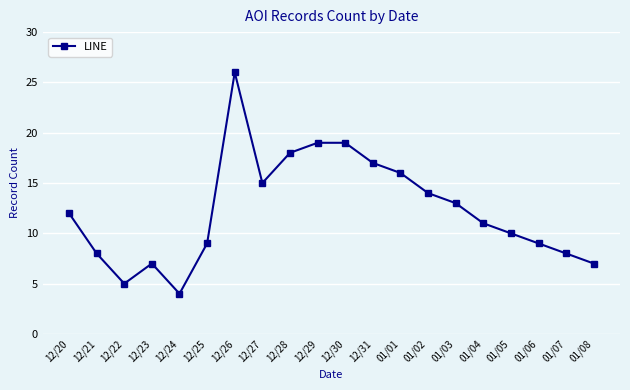

How many lines are shown in the chart?

1